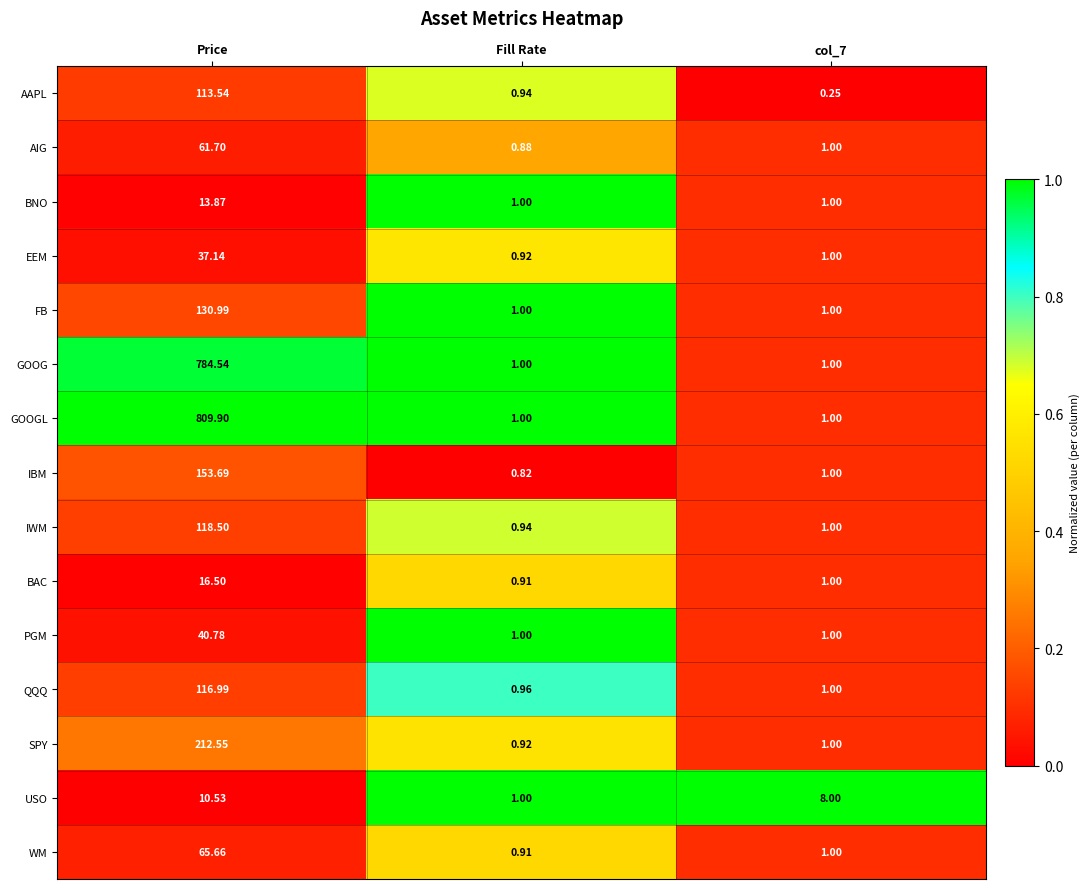

At which label does BAC reach its peak?

Price